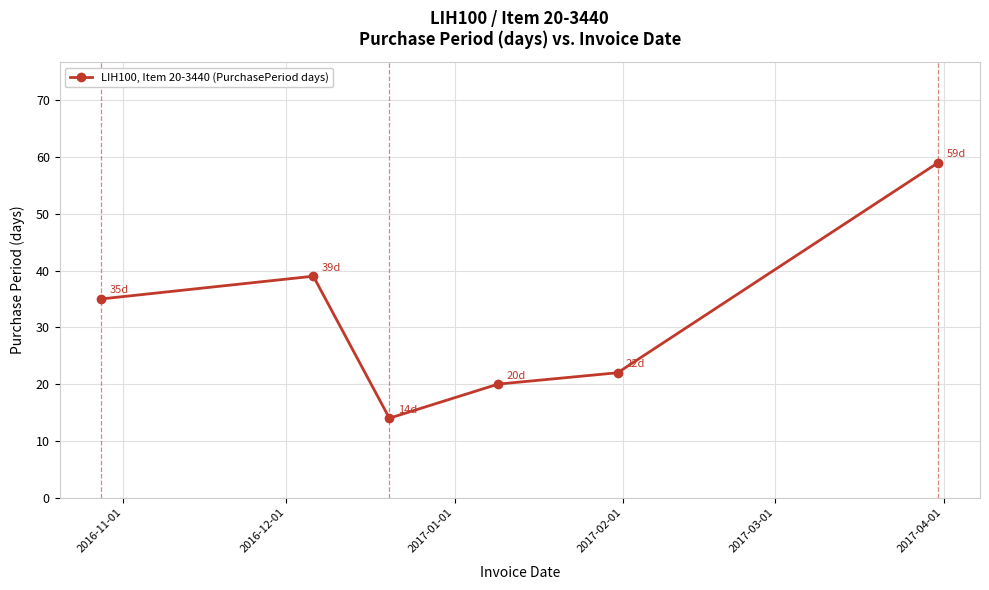

How many interior local peaks (higher than both neighbors) does the data have?

1